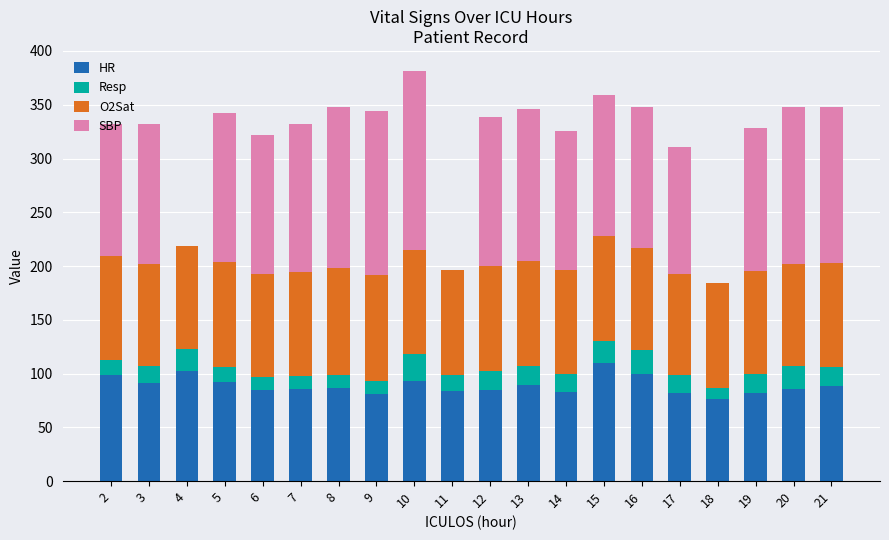

Are the bars grouped side by side (vs. stacked)?

No